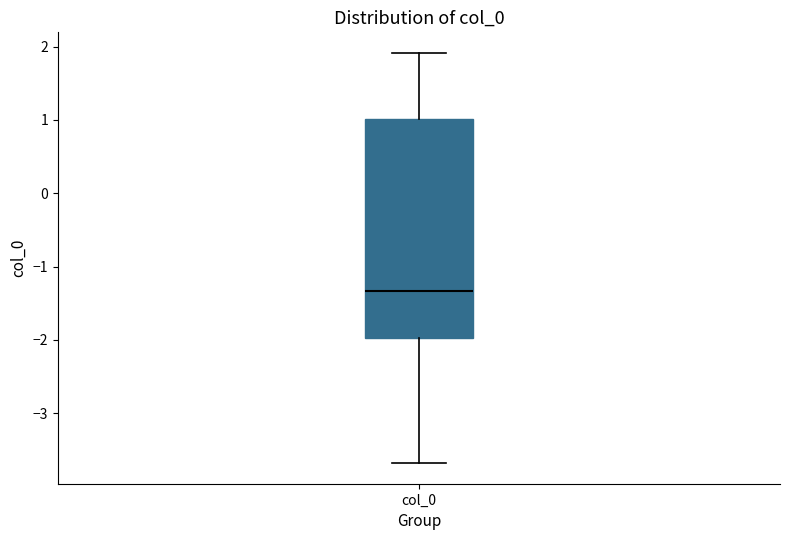

Read this box plot against the y-axis: the position of the median line, the range covered by the box, and the ends of both whiskers. The values are not printed on the chart, so give them approximately, as read against the axis.

median -1.3, box -2.0 to 1.0, whiskers -3.7 to 1.9